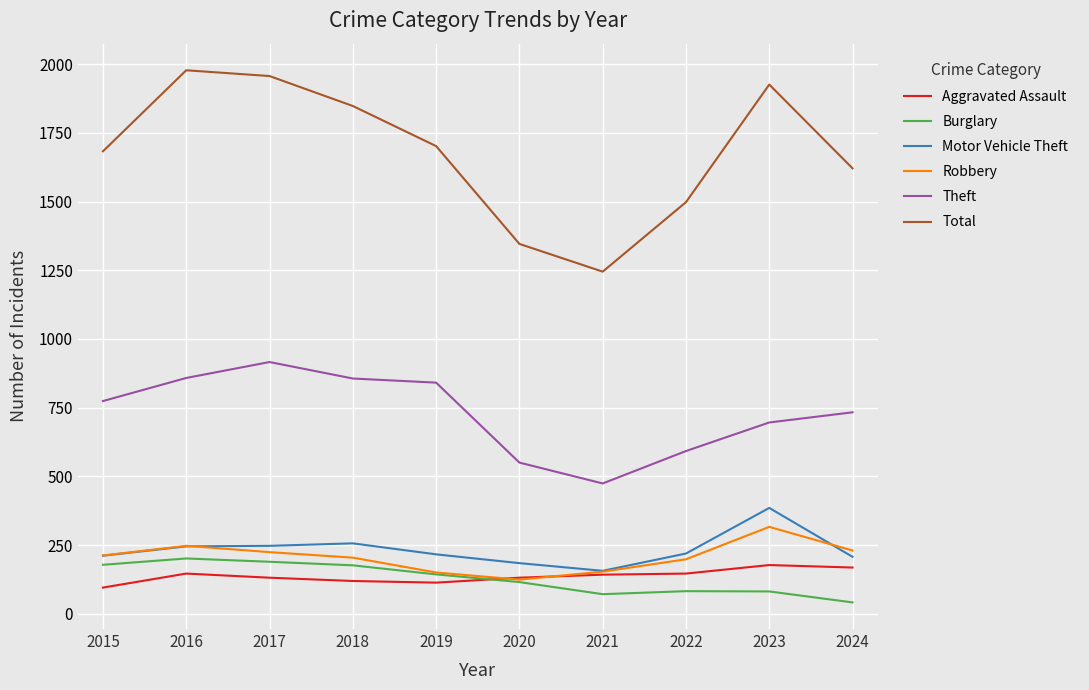

The Burglary series shows 143 at 2019. True or false?

True